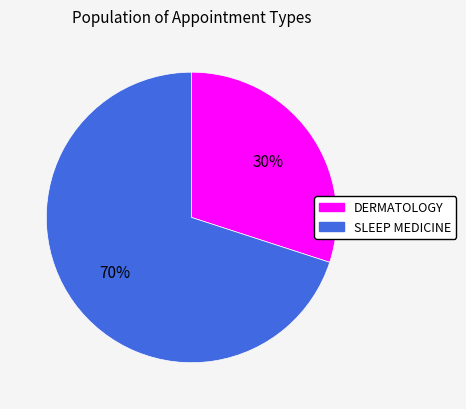

Which category has the biggest portion of the pie?

SLEEP MEDICINE